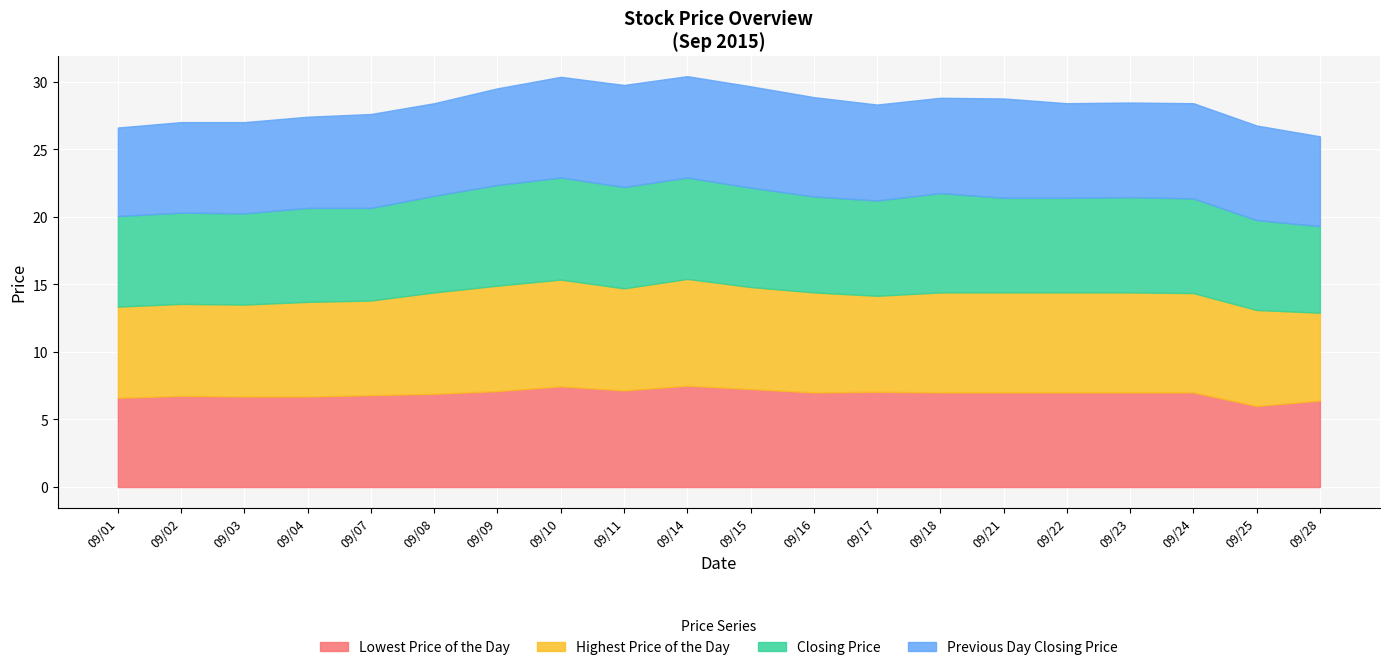

The value of Highest Price of the Day at 20150907 is 7.0. True or false?

True